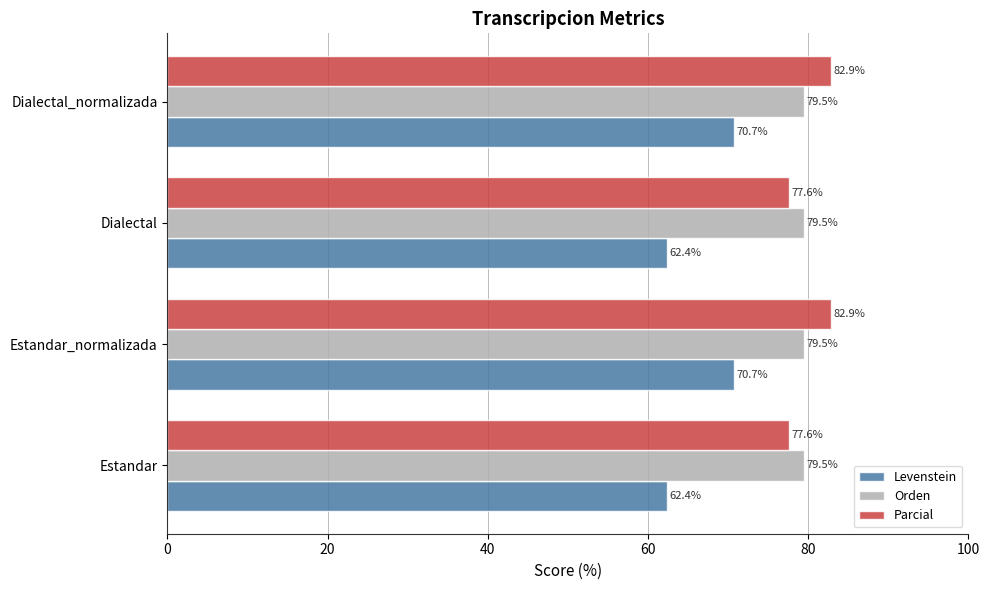

What is the highest value of the Parcial series?

82.9